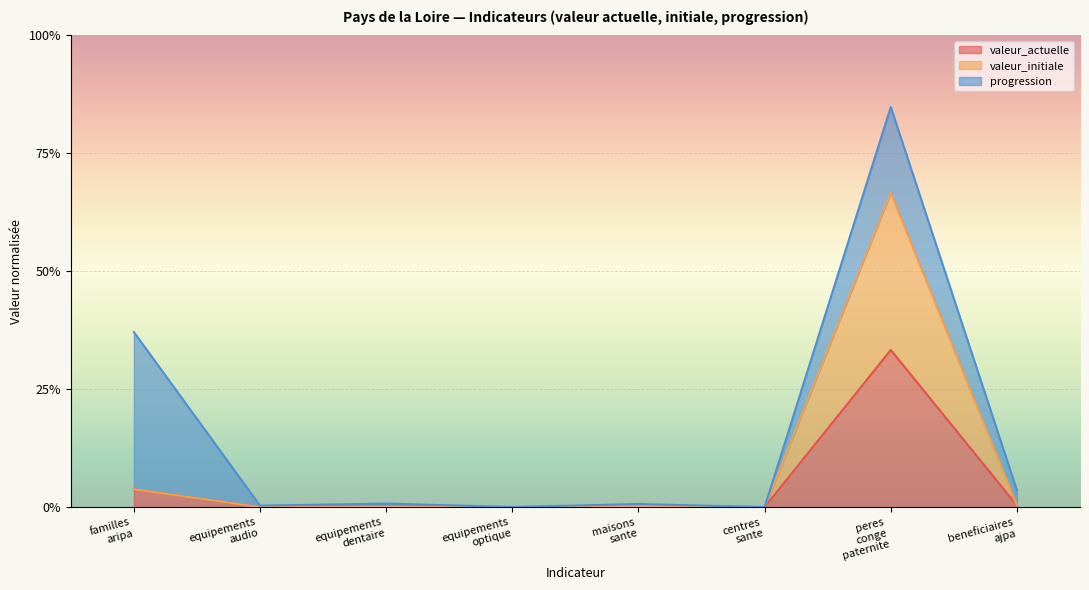

True or false: valeur_actuelle has more than 2 points higher than both neighbors.

True